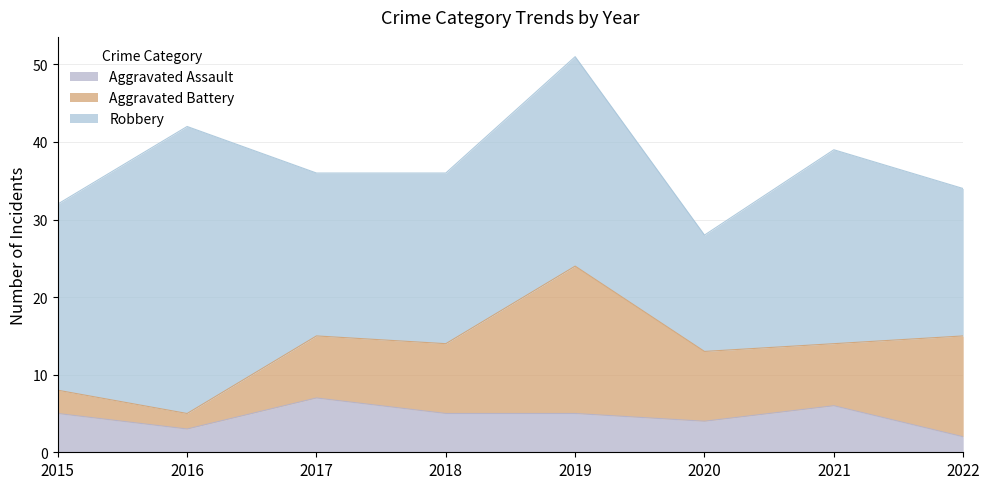

At which category is the sum across all series the highest?

2019